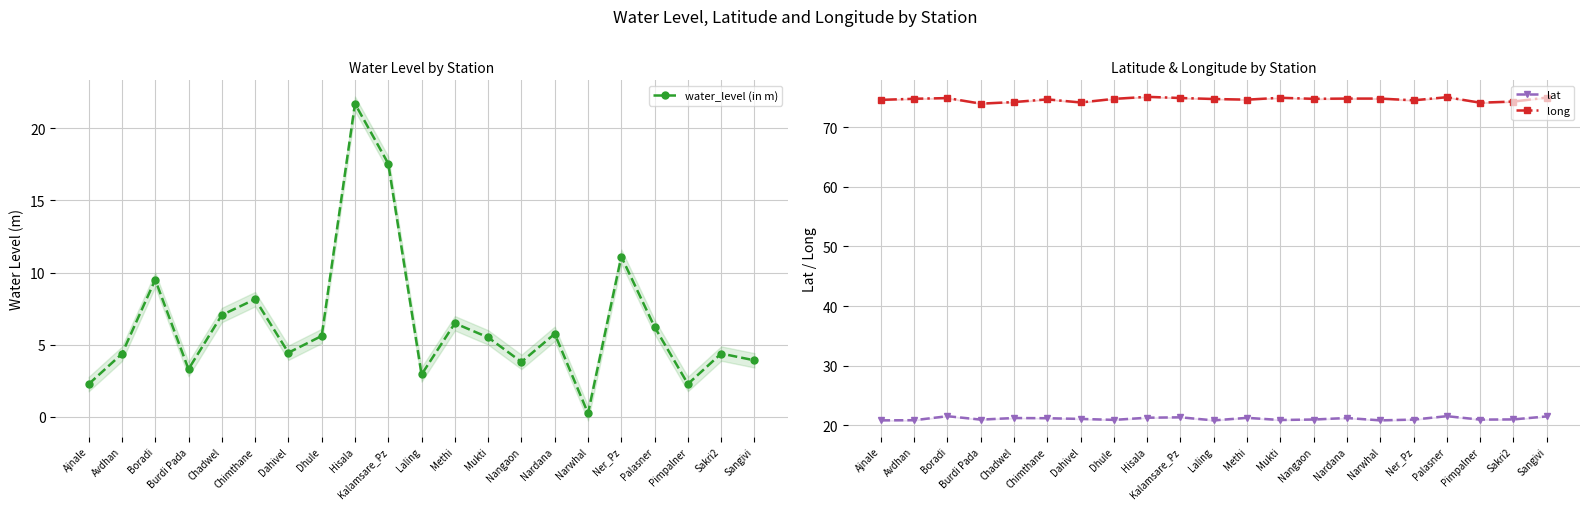

The value of water_level (in m) at Ner_Pz is 19.1. True or false?

False